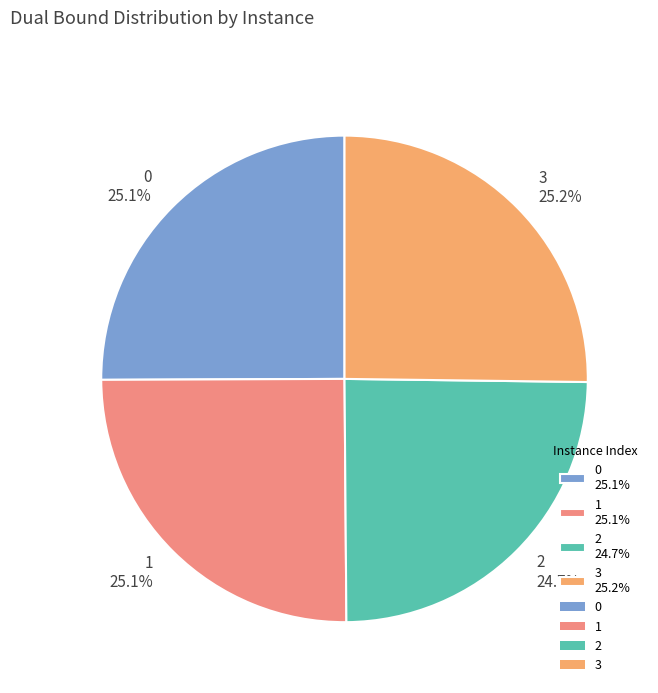

What percentage is the 2 slice, to the nearest percent?

25%